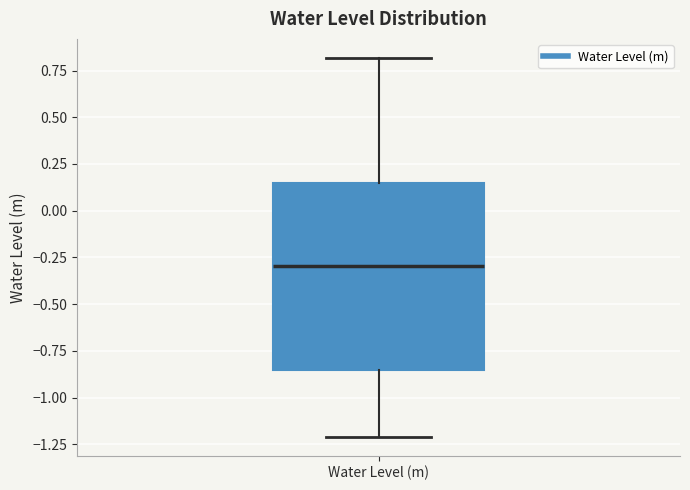

Read this box plot against the y-axis: the position of the median line, the range covered by the box, and the ends of both whiskers. The values are not printed on the chart, so give them approximately, as read against the axis.

median -0.30, box -0.85 to 0.15, whiskers -1.20 to 0.80